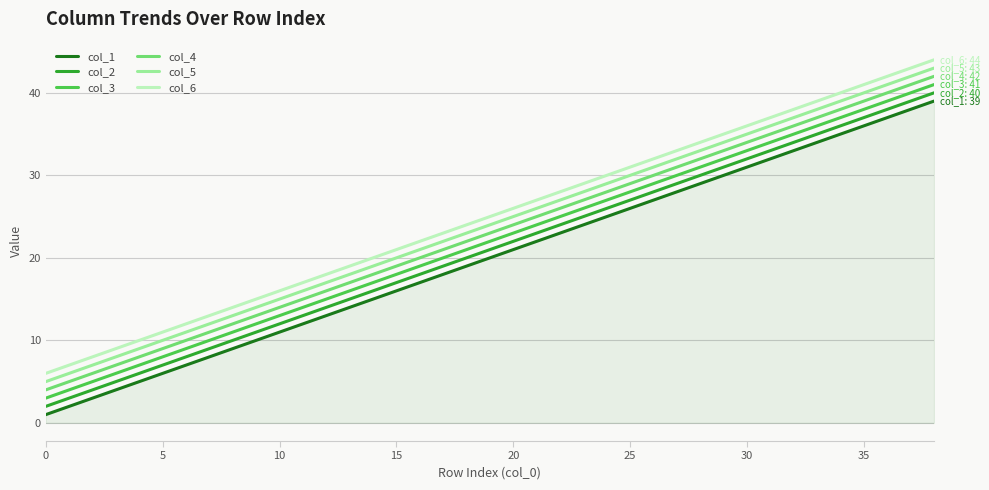

True or false: col_1 and col_5 intersect in this chart.

False